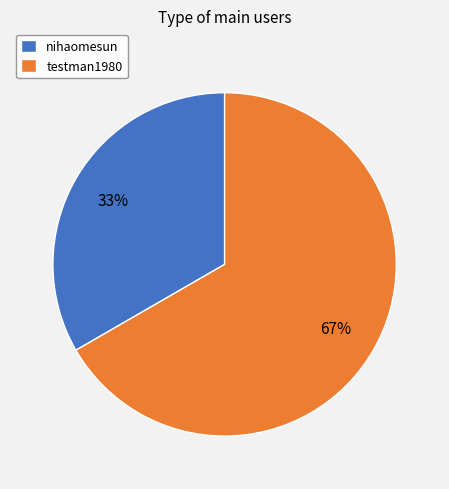

Is the sum of nihaomesun and testman1980 greater than half?

Yes